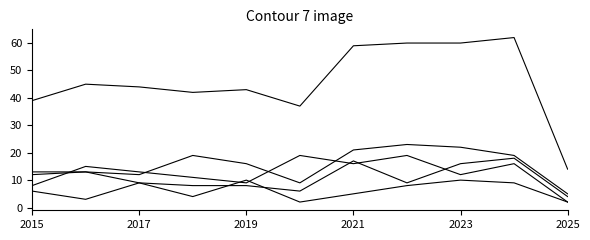

True or false: Total has a value of 60 at 2023.

True